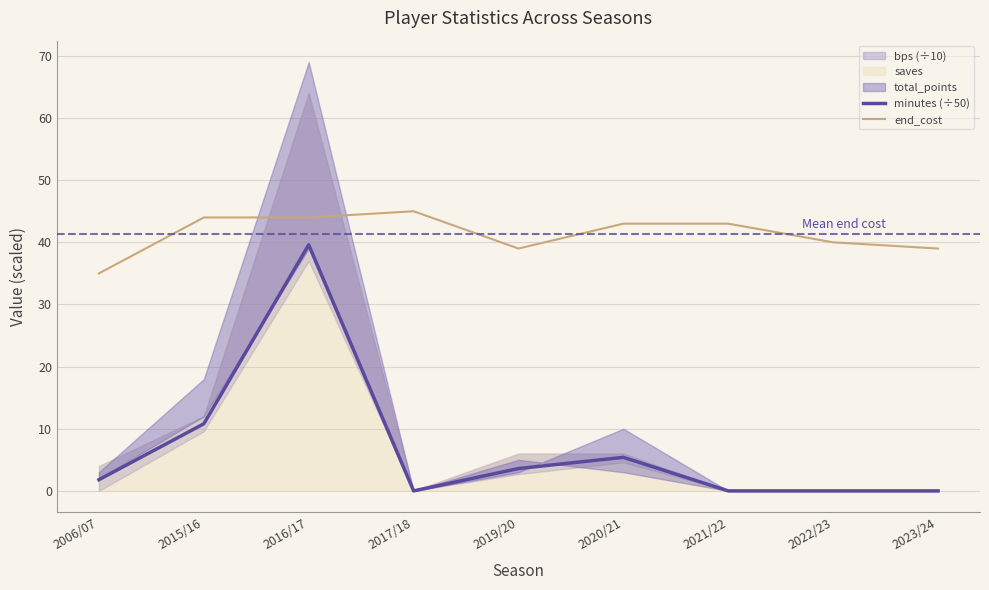

Where does the minutes (÷50) series first go above 1?

2006/07